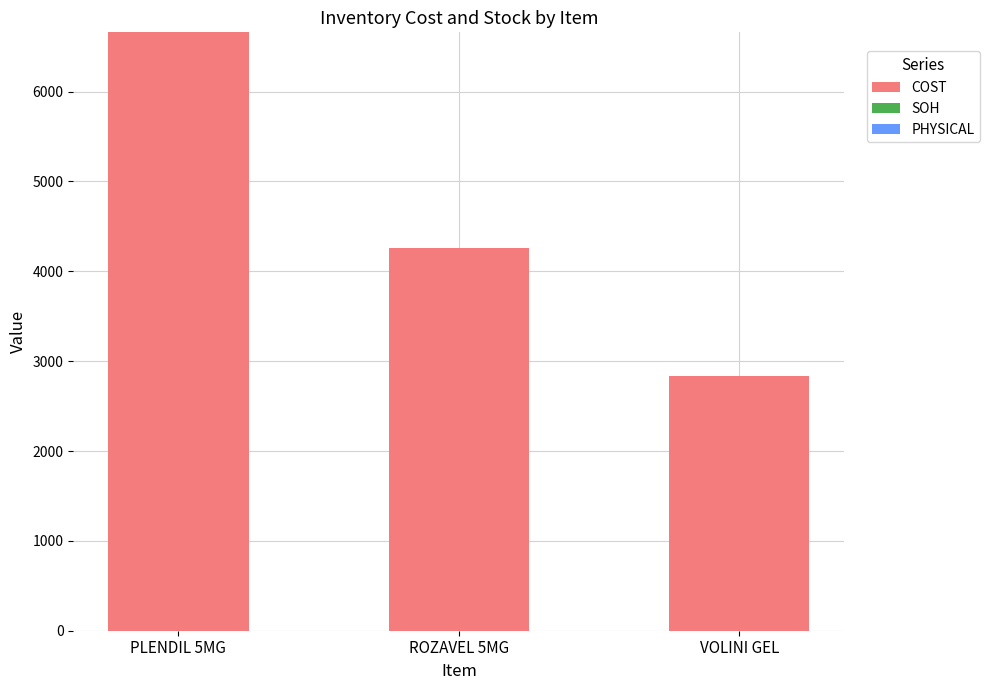

What is the ratio of the value at VOLINI GEL to the value at ROZAVEL 5MG?

0.7